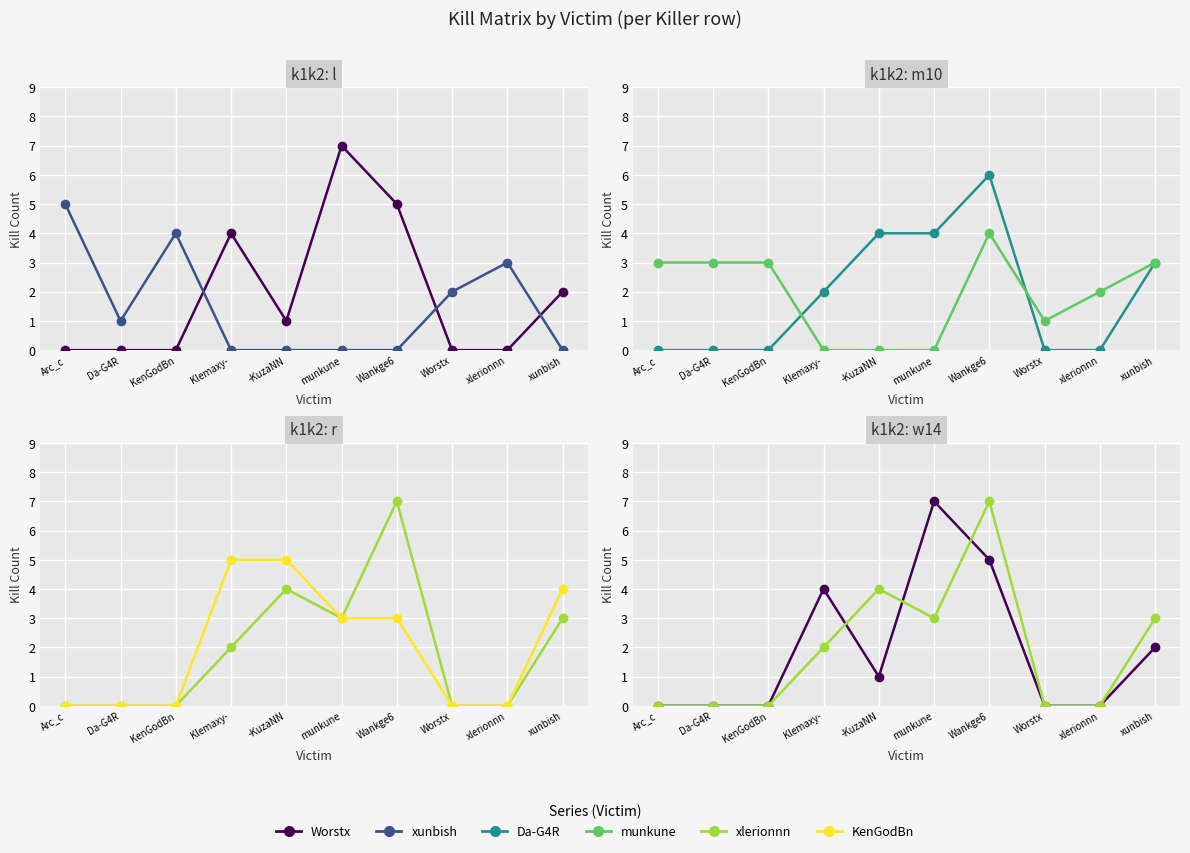

Reading left to right, what are all the values shown in this chart?

Worstx: 0	0	0	4	1	7	5	0	0	2
xunbish: 5	1	4	0	0	0	0	2	3	0
Da-G4R: 0	0	0	2	4	4	6	0	0	3
munkune: 3	3	3	0	0	0	4	1	2	3
xlerionnn: 0	0	0	2	4	3	7	0	0	3
KenGodBn: 0	0	0	5	5	3	3	0	0	4